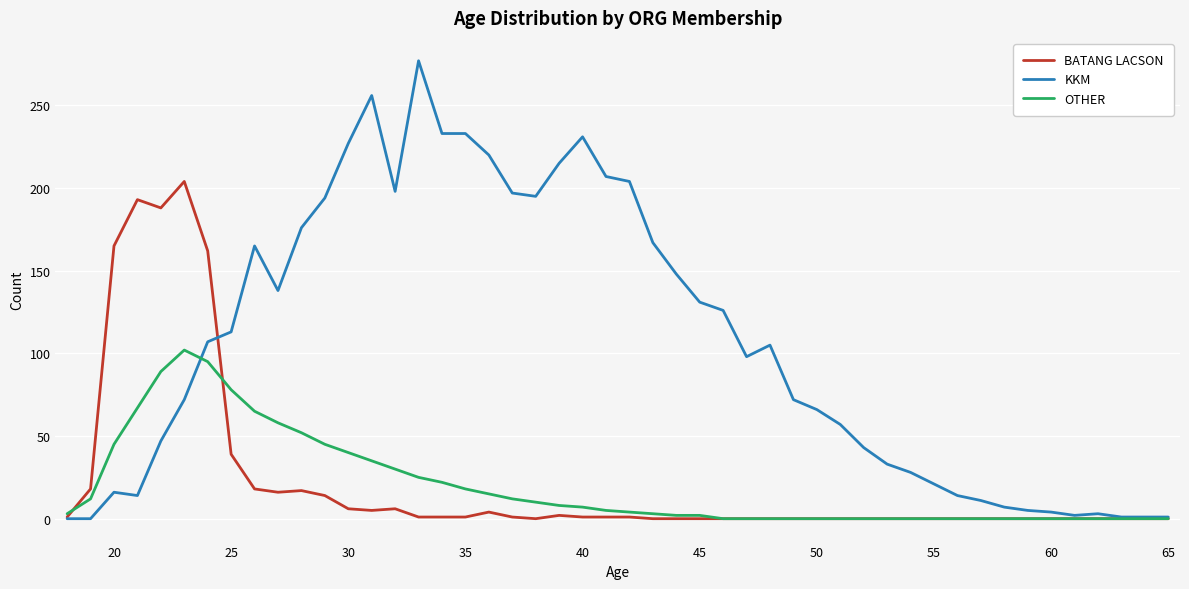

Which series has the largest range (max minus min)?

KKM